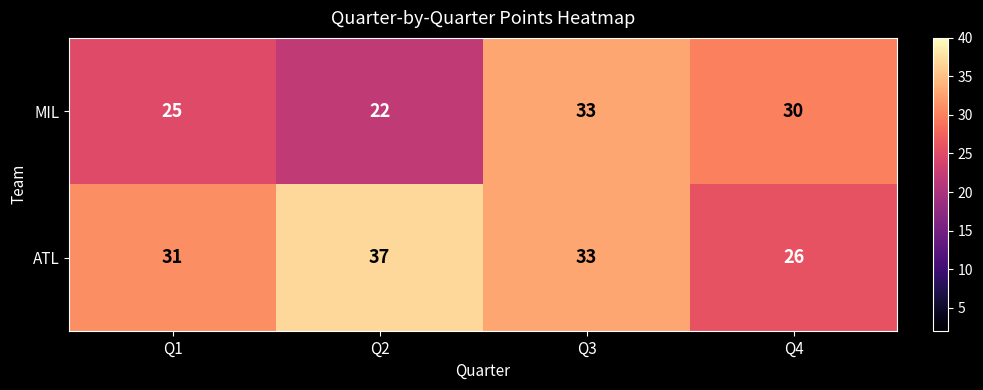

Which category has the highest value across all series?

Q2